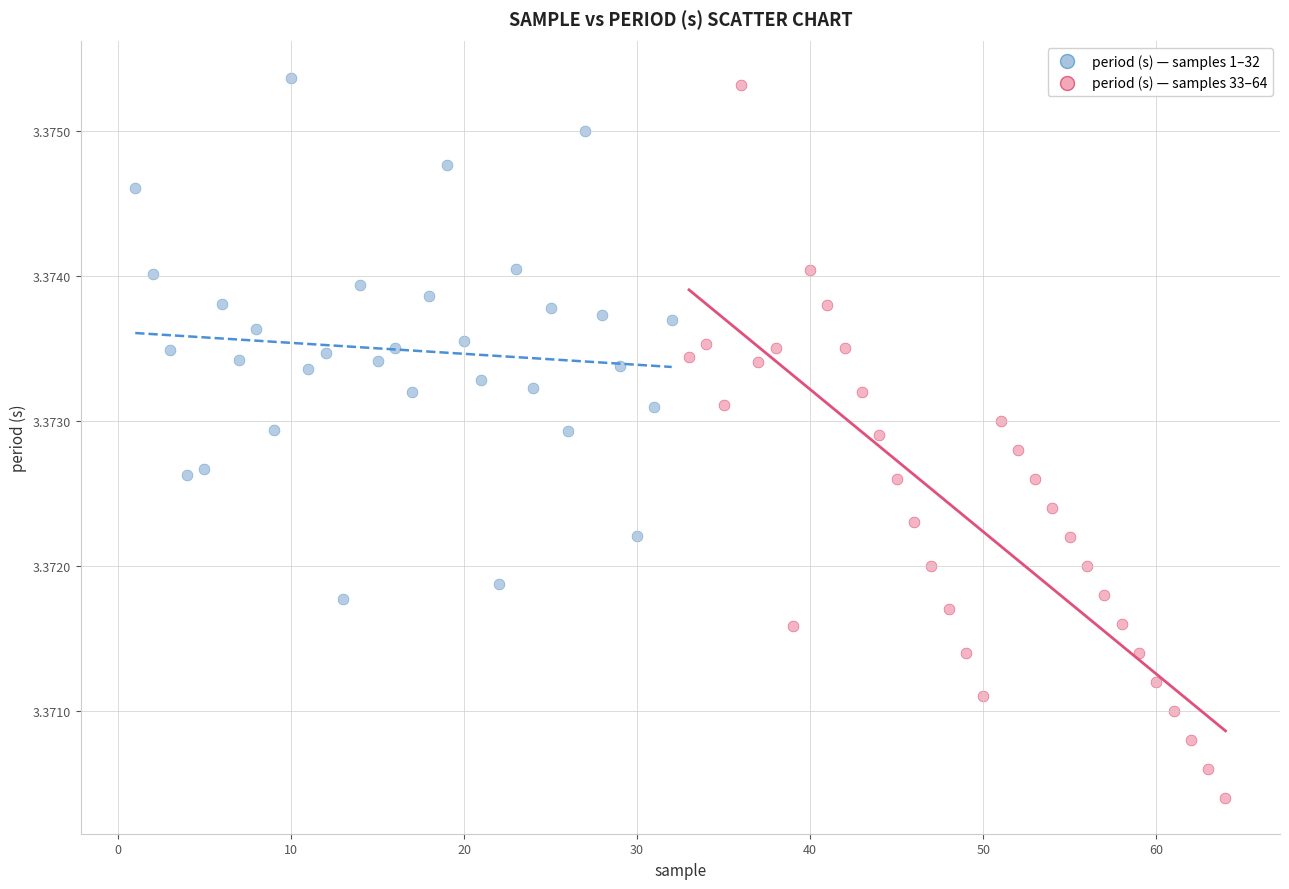

Which series has the widest spread of Y values?

period (s) — samples 33–64